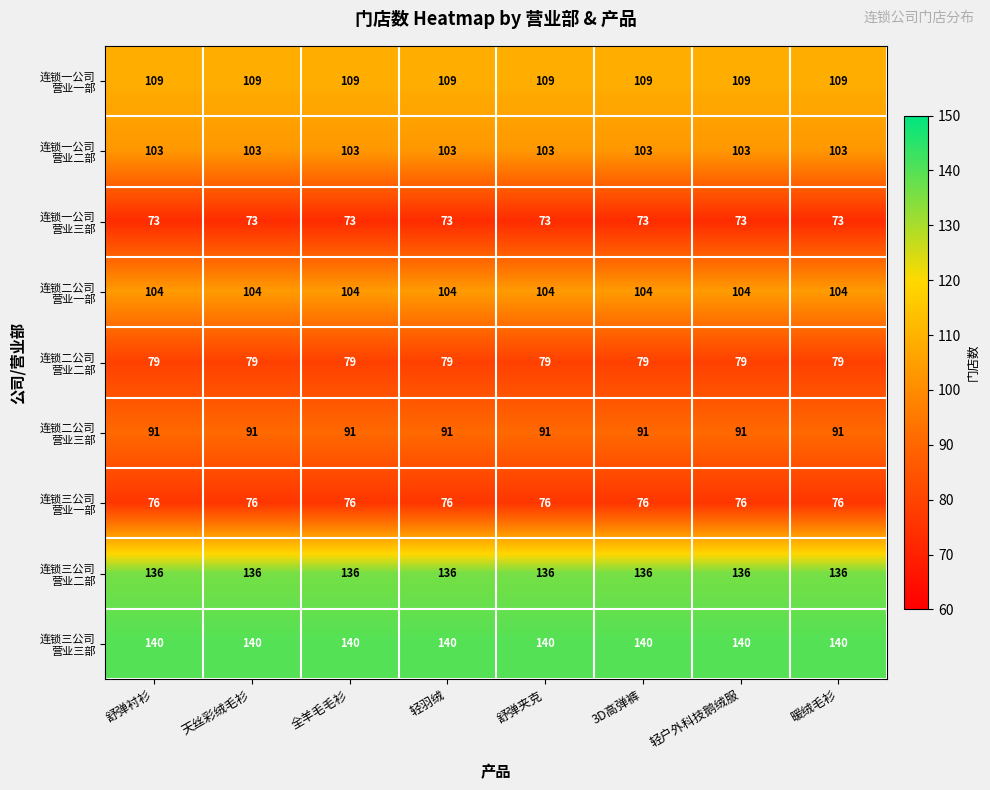

What is the total value across all series at 暖绒毛衫?

911